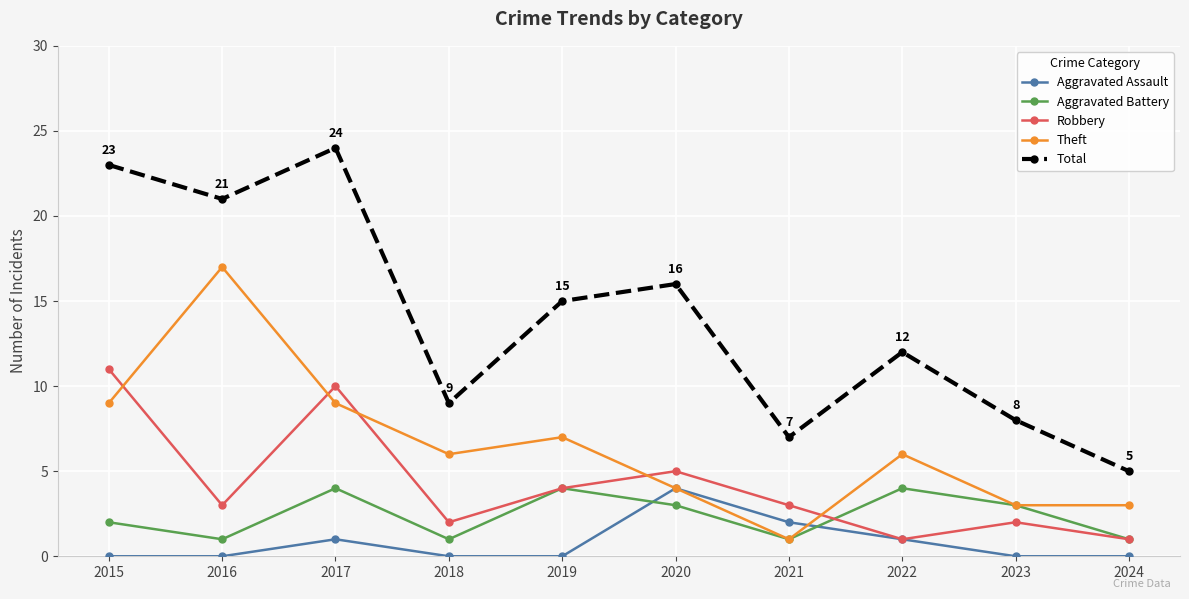

Which series changed the most between 2022 and 2024?

Total